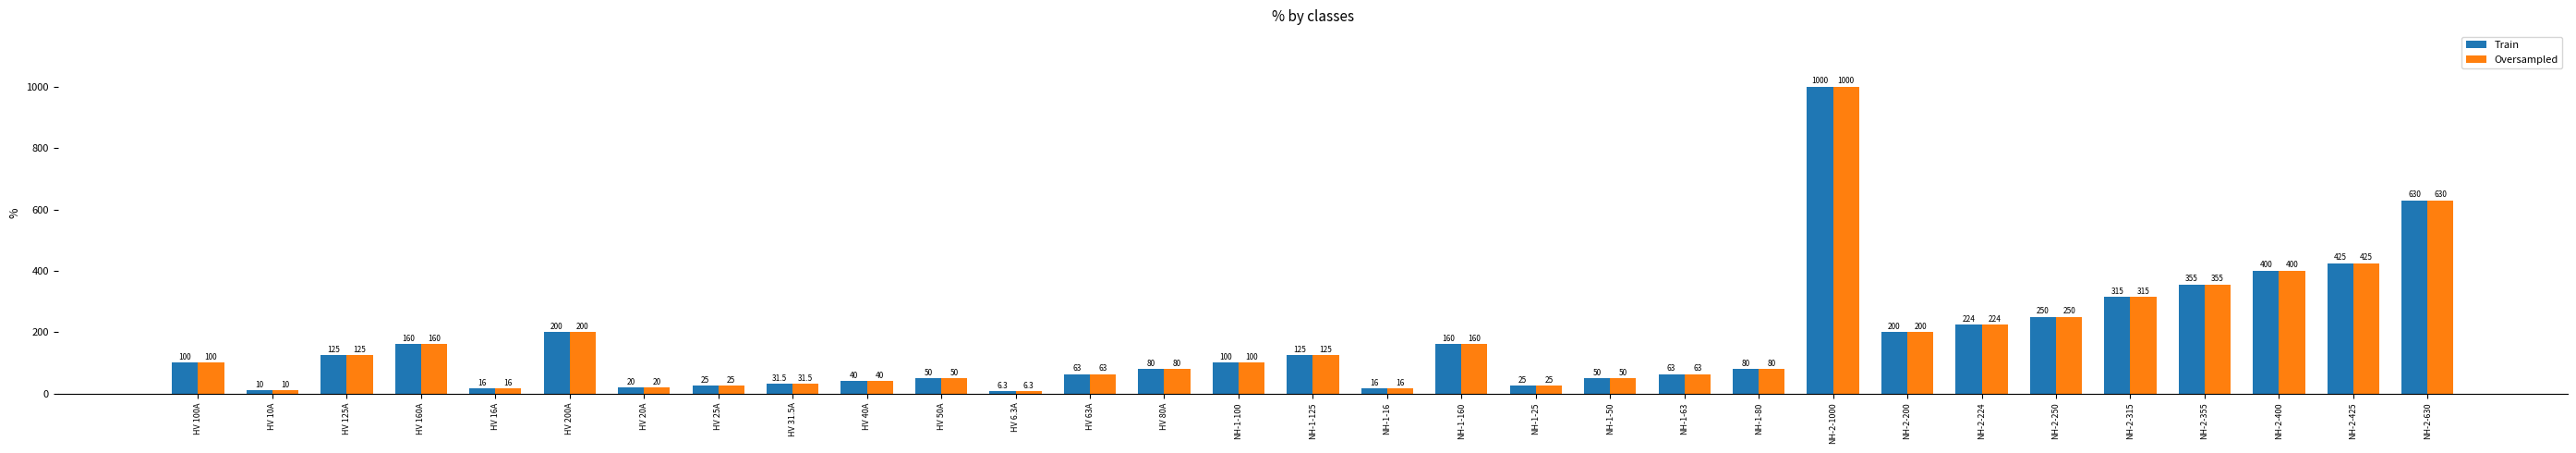

What is the smallest value displayed?

6.3